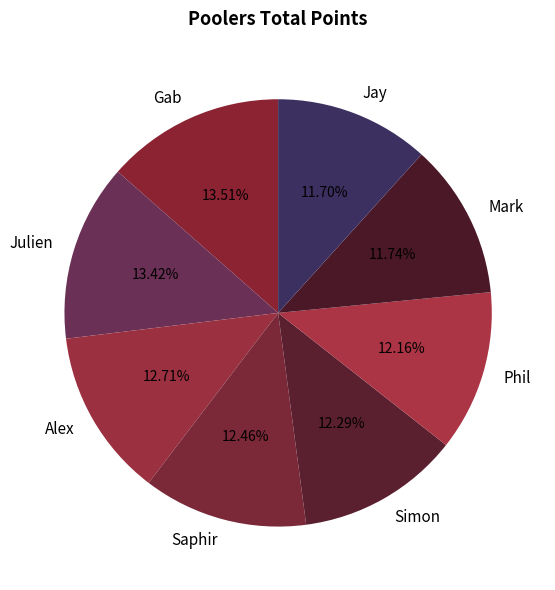

Which has a higher value, Saphir or Mark?

Saphir